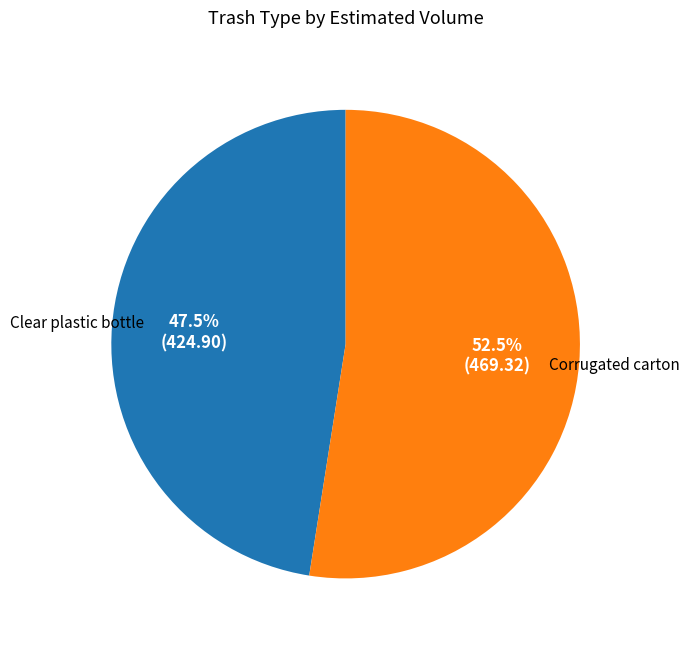

To the nearest percent, what is the combined percentage of Clear plastic bottle and Corrugated carton?

100%